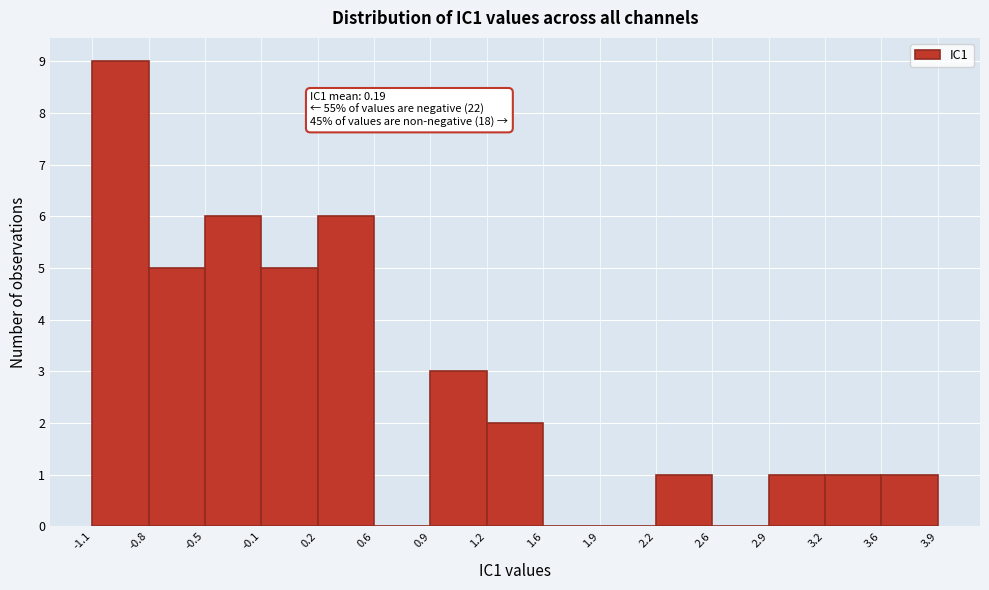

Which range on the x-axis has the tallest bar?

-1.1 to -0.8